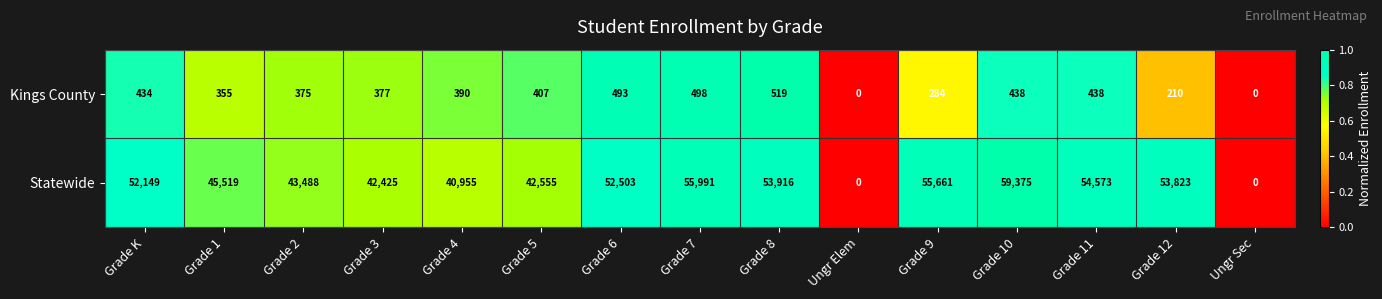

What is the difference between the maximum and minimum values in the Kings County series?

519